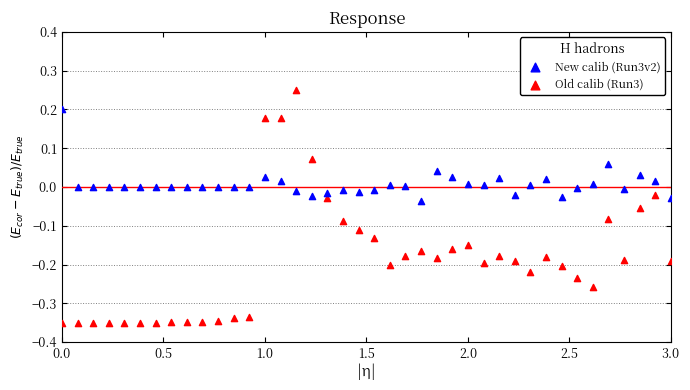

Across all data points, what is the range of Y values (max minus min)?

0.6